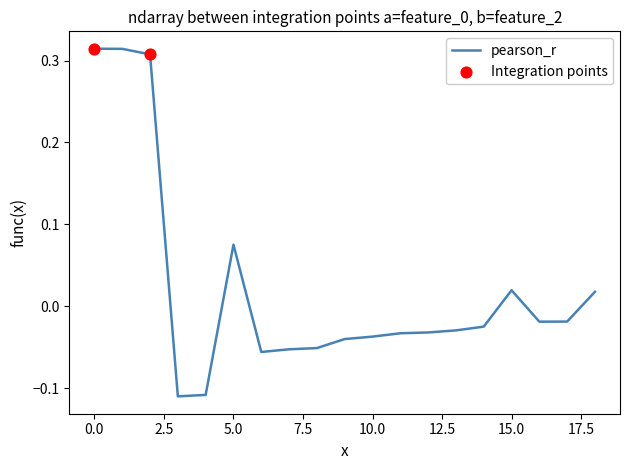

Does the chart have visible grid lines?

No